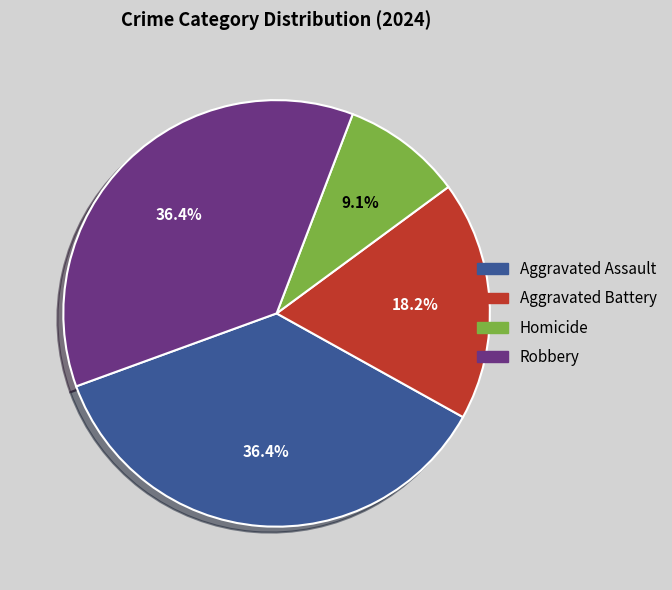

How many slices are in this pie chart?

4